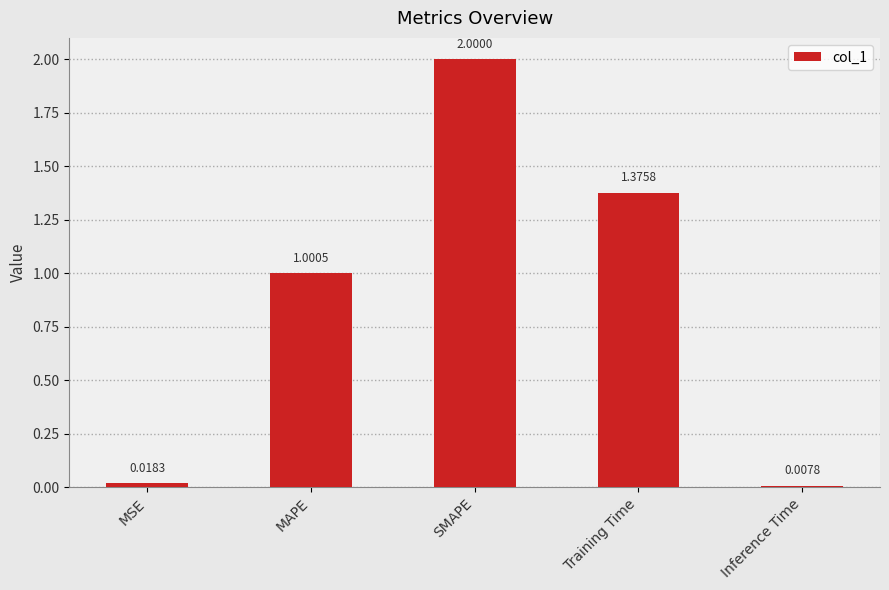

How many data points are less than 1?

2